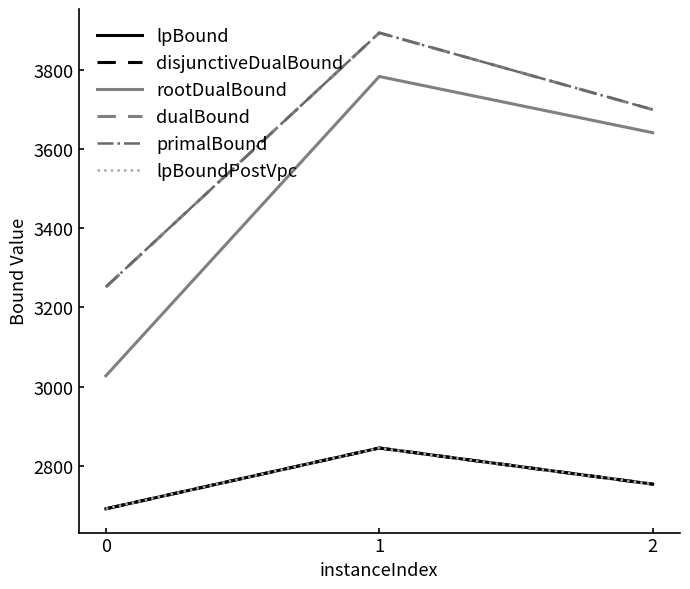

At which label does rootDualBound reach its peak?

1